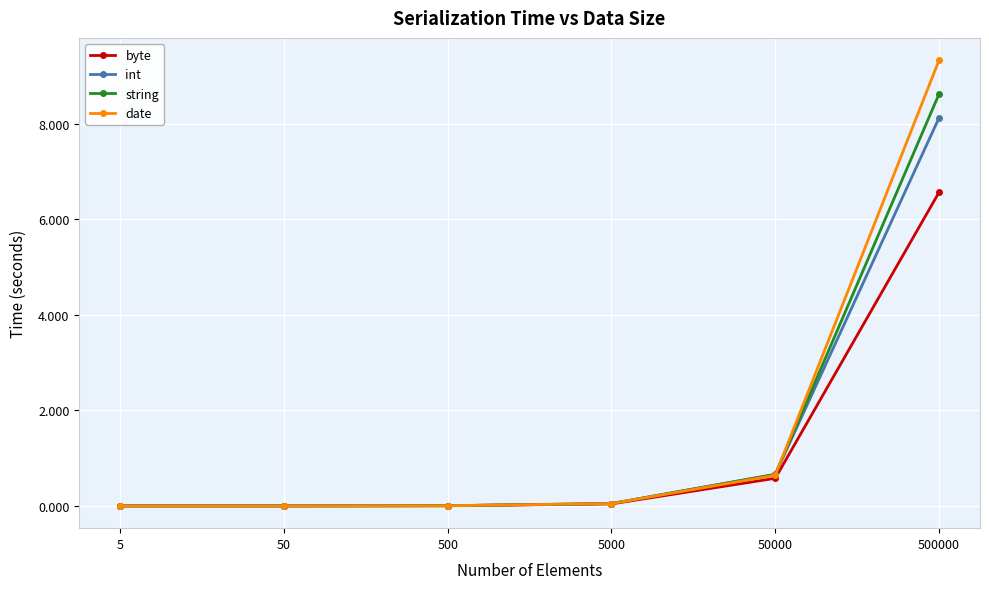

The int series shows -3.2 at 5. True or false?

False